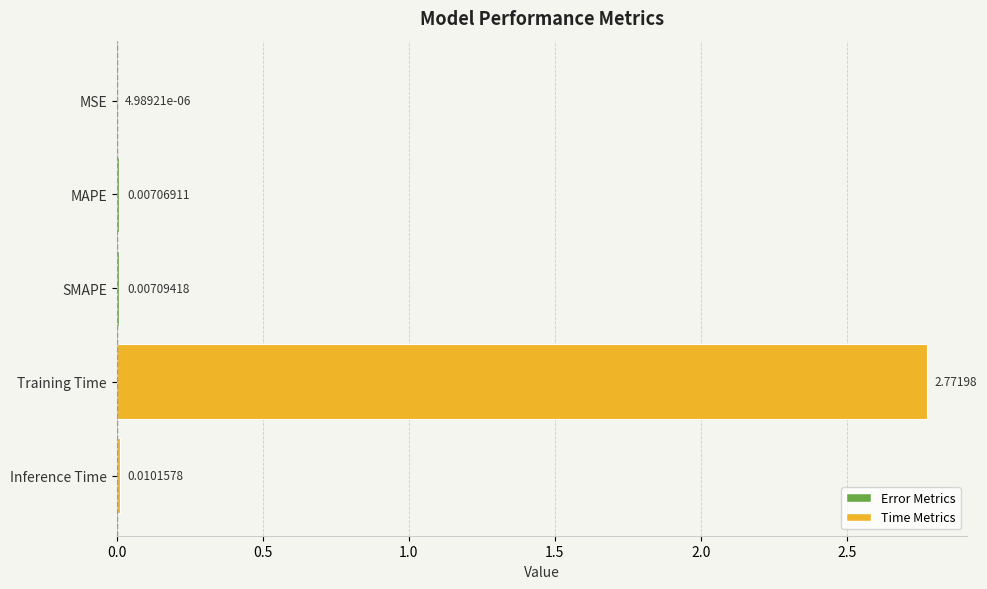

Count the number of categories in the chart.

5